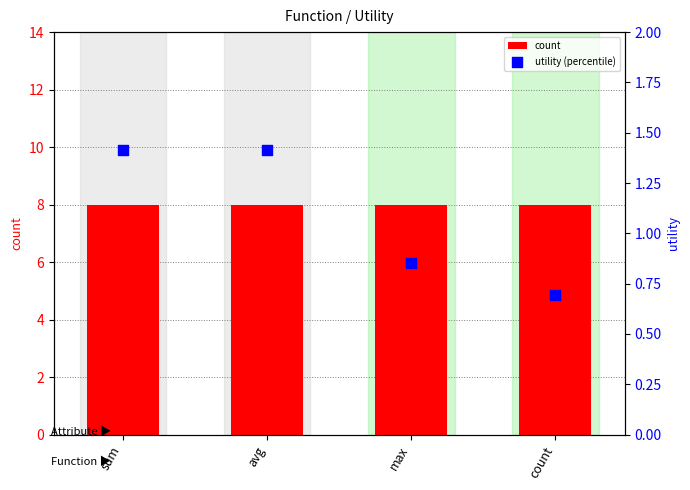

Which series contains the lowest Y value?

utility (percentile)